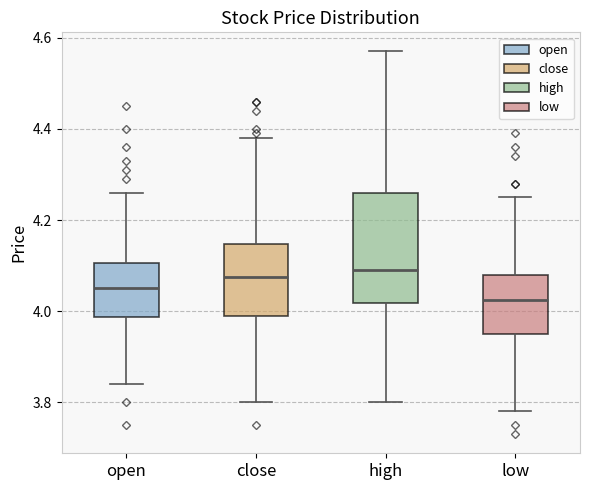

Where is the upper edge of the box for open on the y-axis? The values are not printed on the chart, so give them approximately, as read against the axis.

4.10